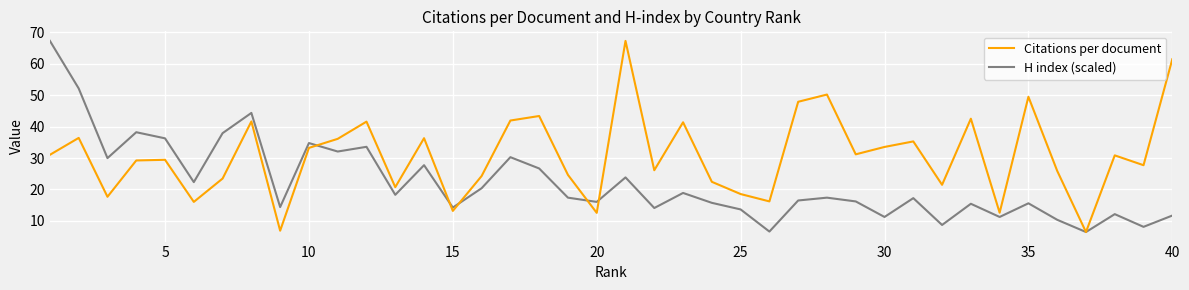

Which series has the largest total across all categories?

Citations per document